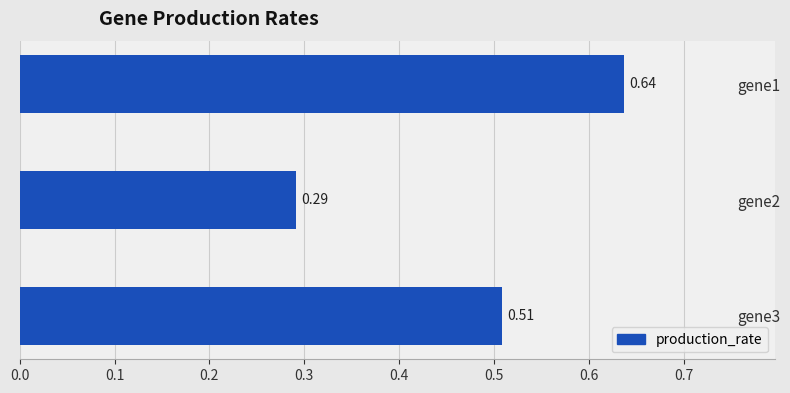

How many series are shown in this chart?

1